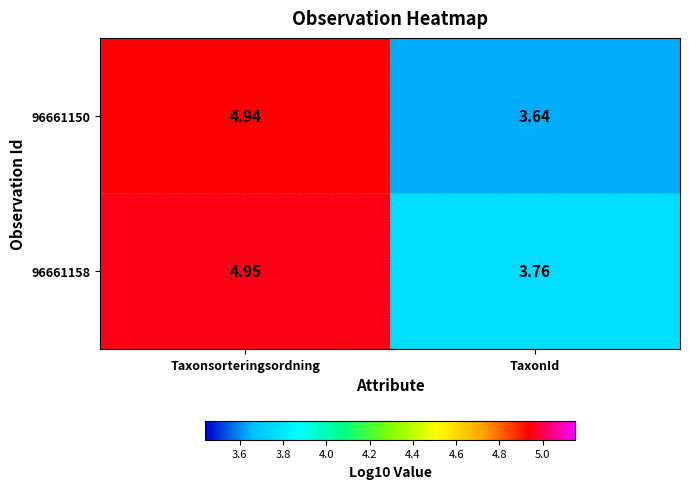

Where is 96661150 nearest to the value 4?

TaxonId